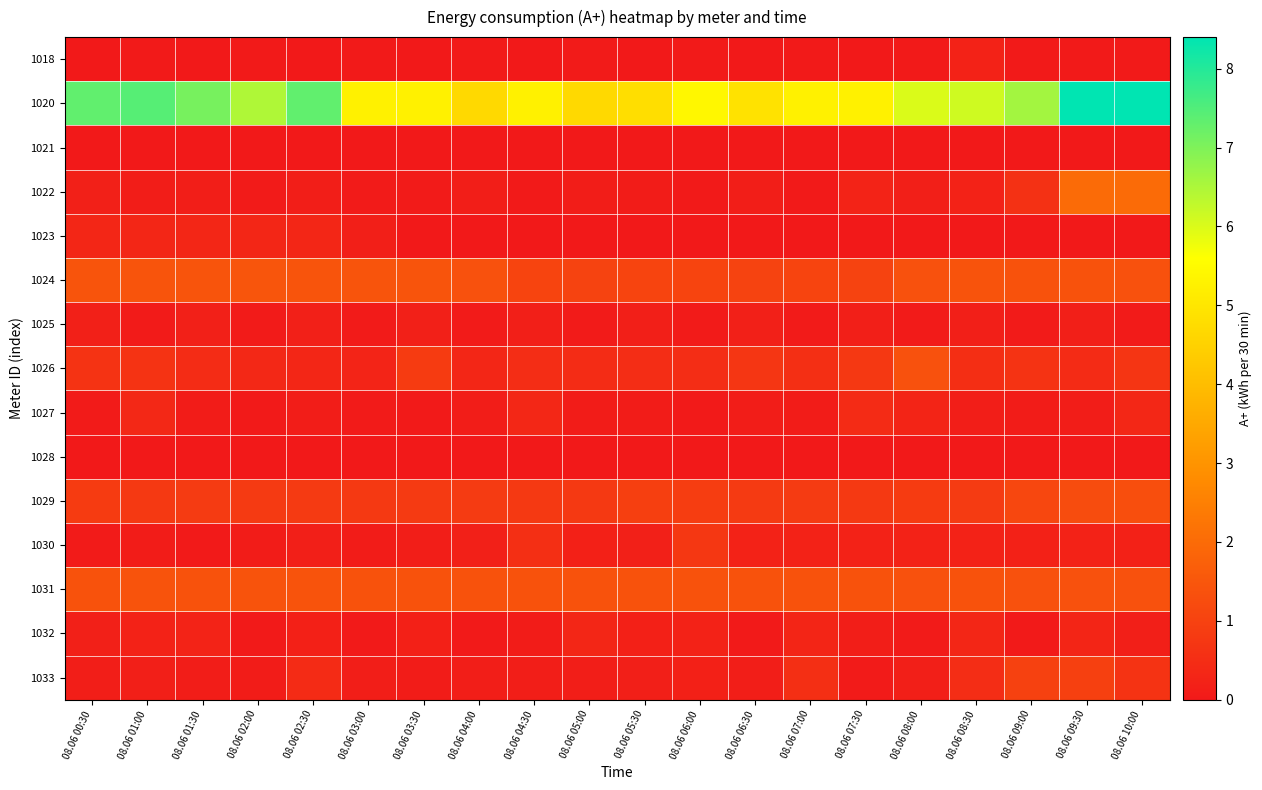

At how many categories does at least one series exceed 8?

2